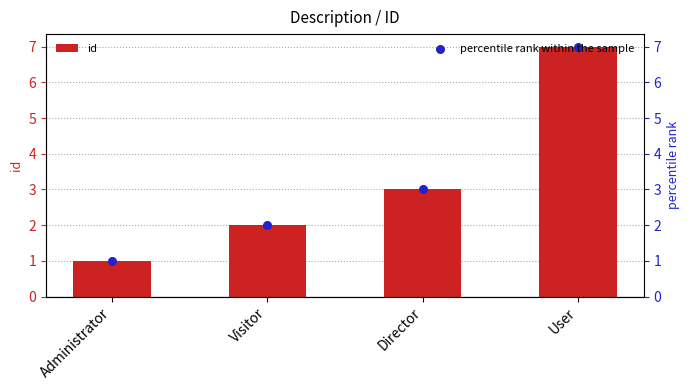

Which series reaches the maximum Y coordinate?

id